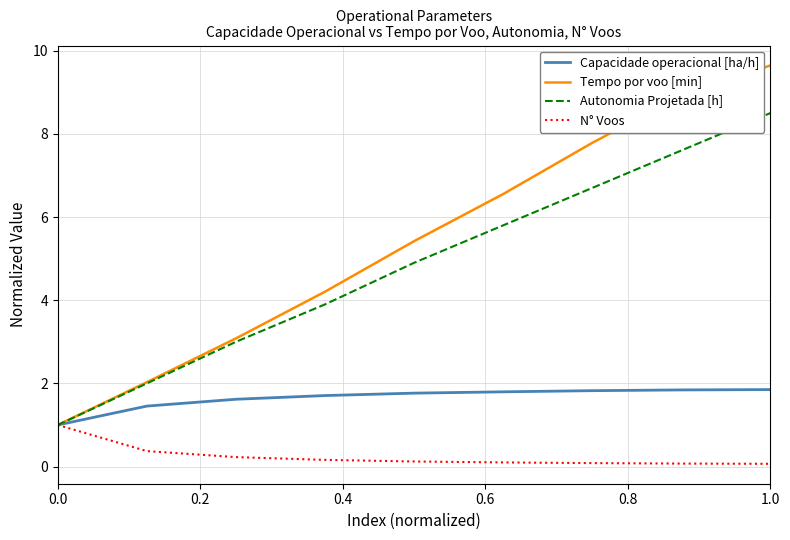

What is the lowest value of the Tempo por voo [min] series?

1.0